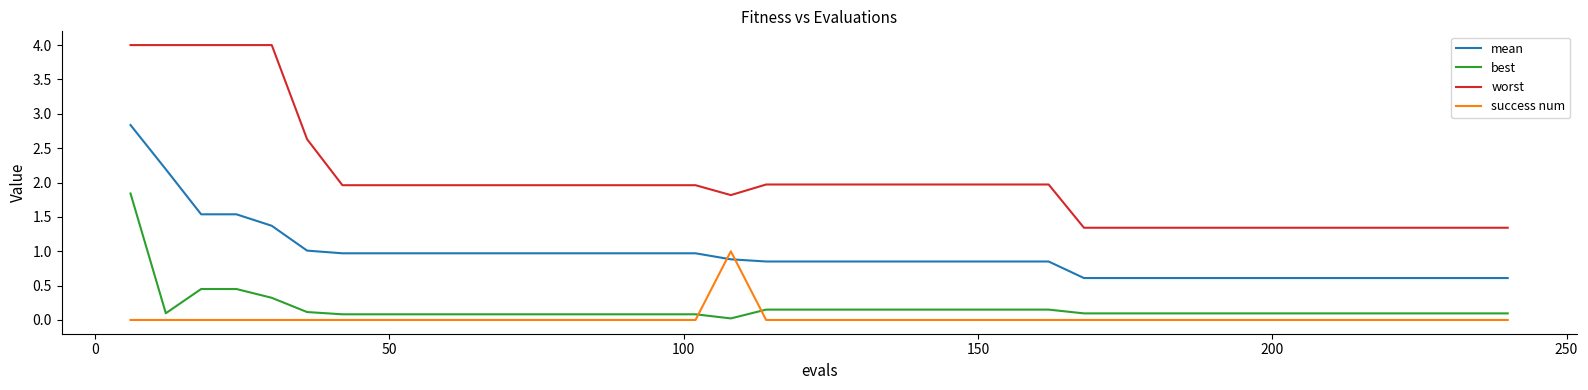

Which series has the largest total across all categories?

worst